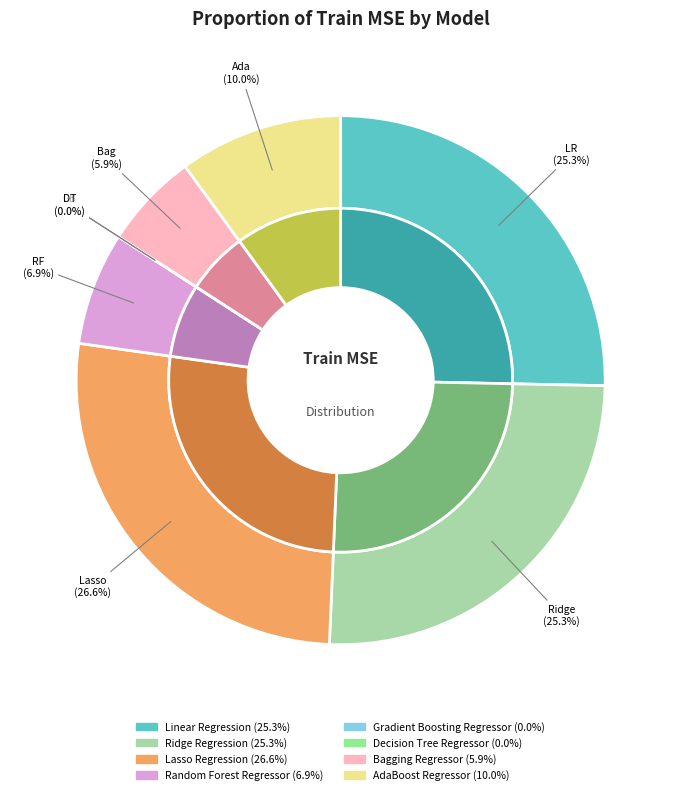

Rank the categories by value from lowest to highest.

Decision Tree Regressor, Gradient Boosting Regressor, Bagging Regressor, Random Forest Regressor, AdaBoost Regressor, Linear Regression, Ridge Regression, Lasso Regression